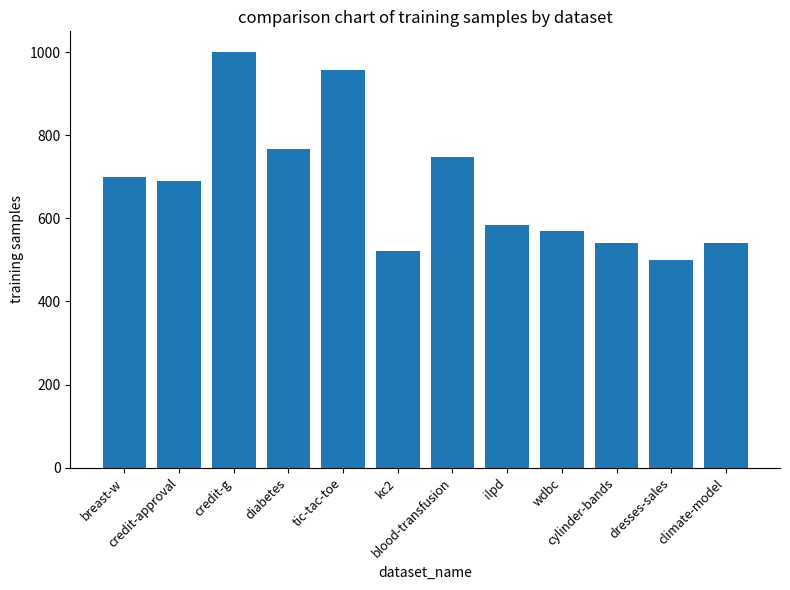

The chart shows a value of 1356 at diabetes. True or false?

False